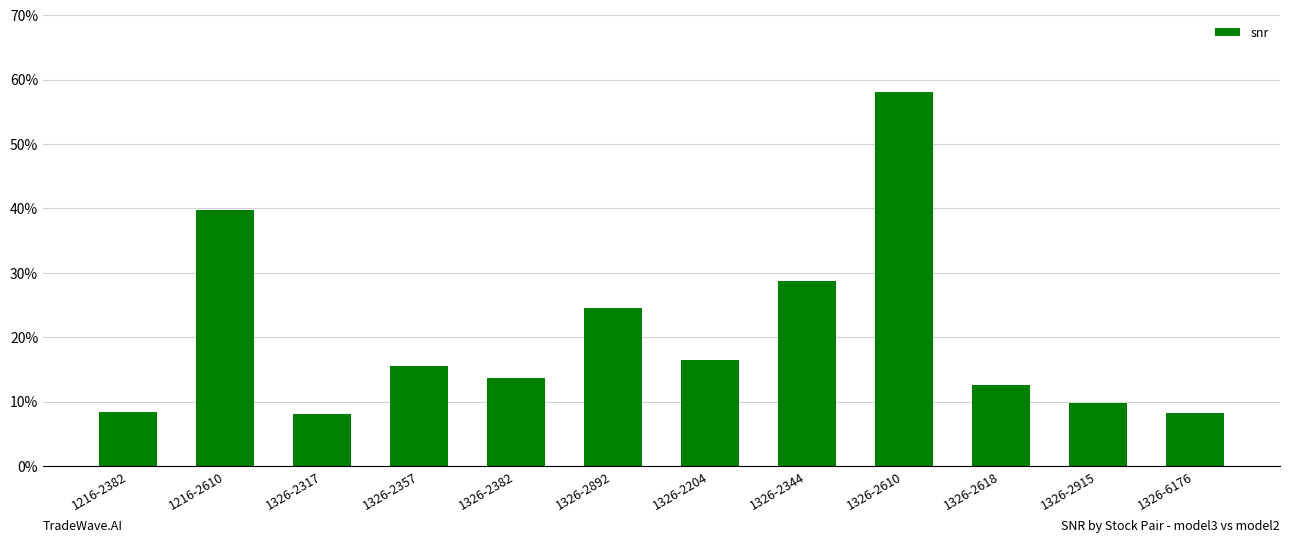

Is it true that the value at 1326-2610 is 4.6?

False